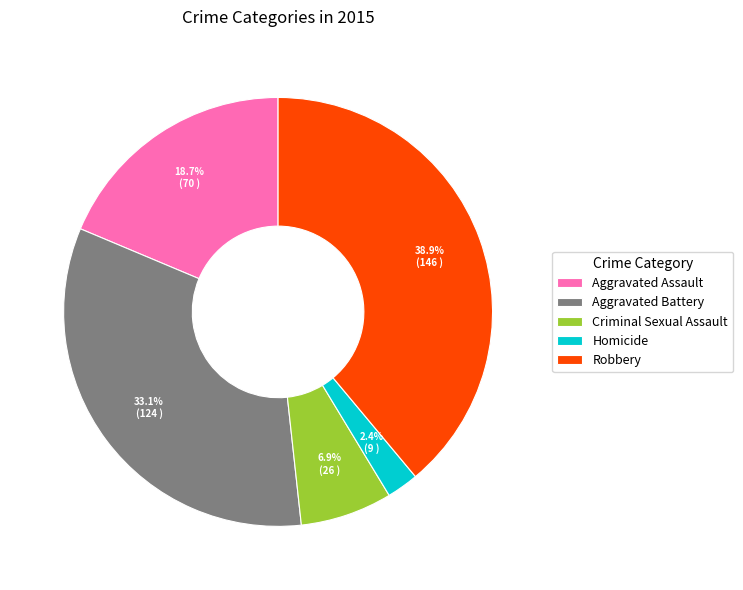

Count the number of slices in the pie.

5